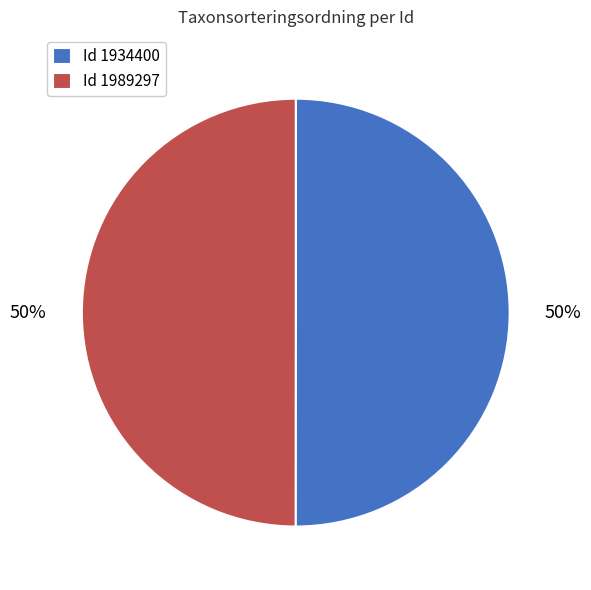

To the nearest percent, what percentage of the pie is Id 1989297?

50%